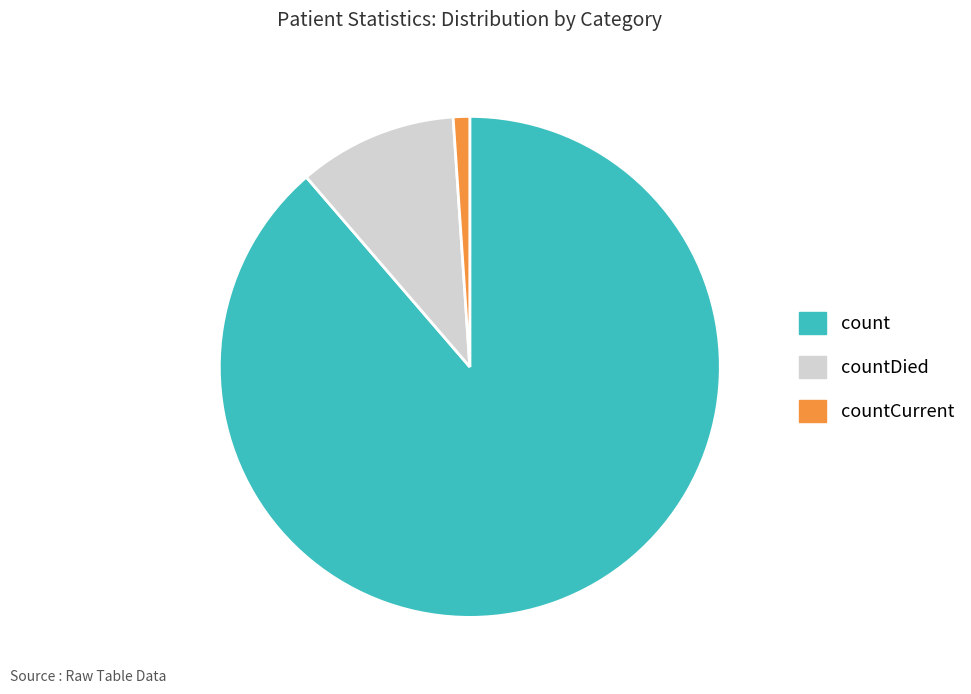

Is there a majority slice in this chart?

Yes